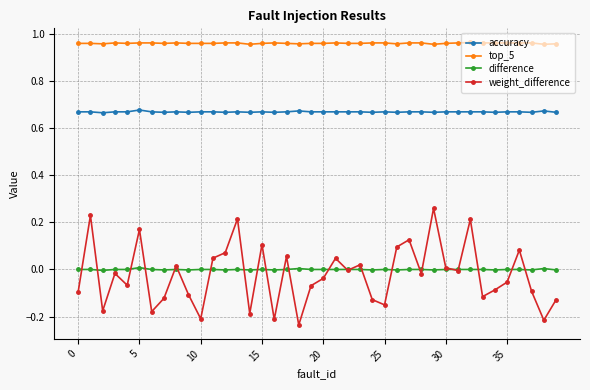

True or false: weight_difference and accuracy cross at least once.

False